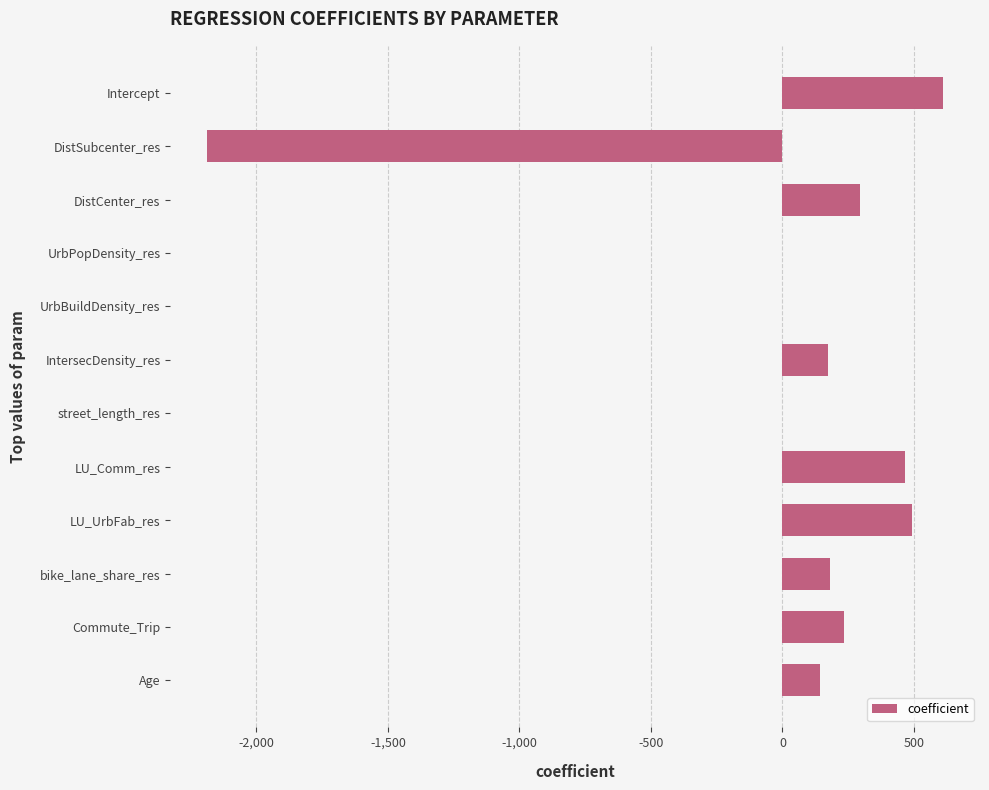

True or false: the data shows 523.8 at DistCenter_res.

False